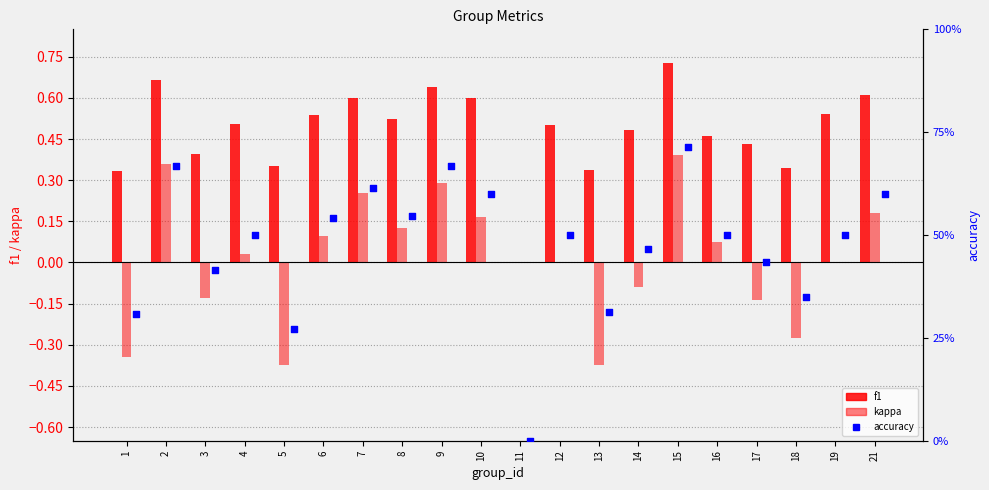

Which series contains the highest Y value?

f1